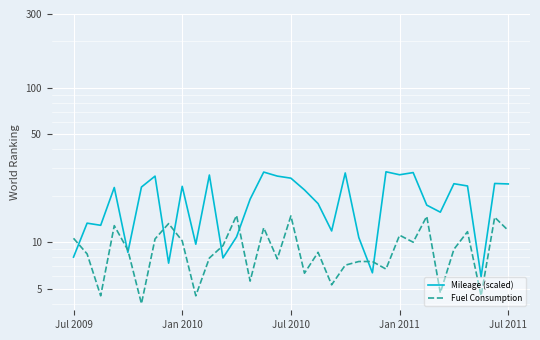

Which series has the widest spread of values?

Mileage (scaled)